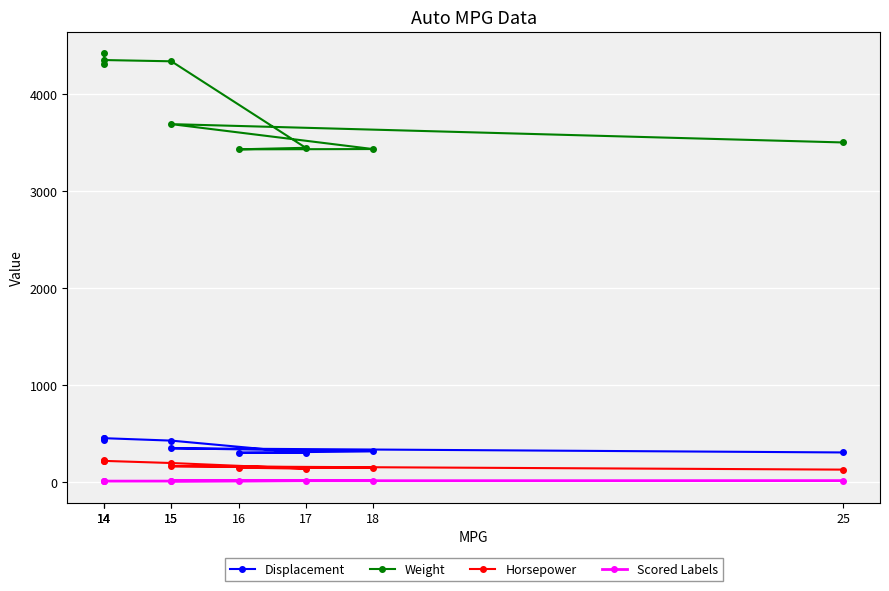

The value of Scored Labels at 15 is 11.7. True or false?

True